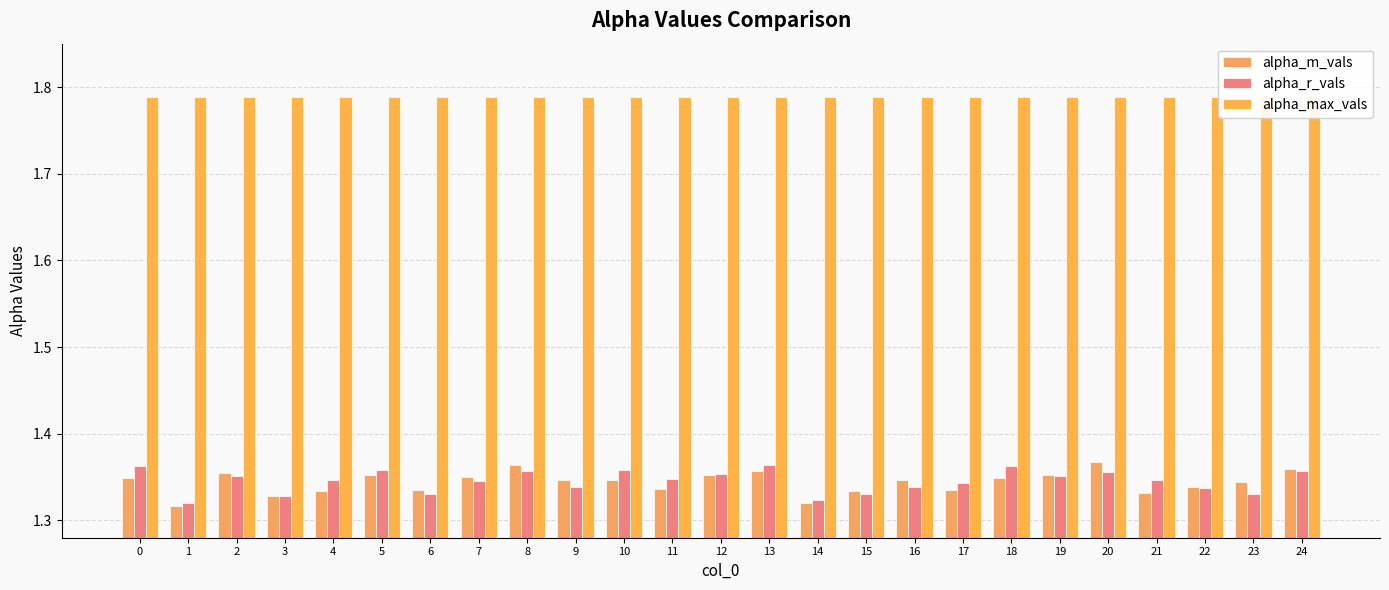

At which label does alpha_r_vals reach its peak?

13